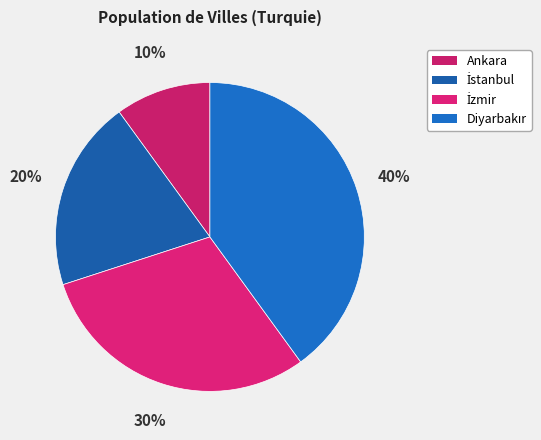

Count the number of slices in the pie.

4